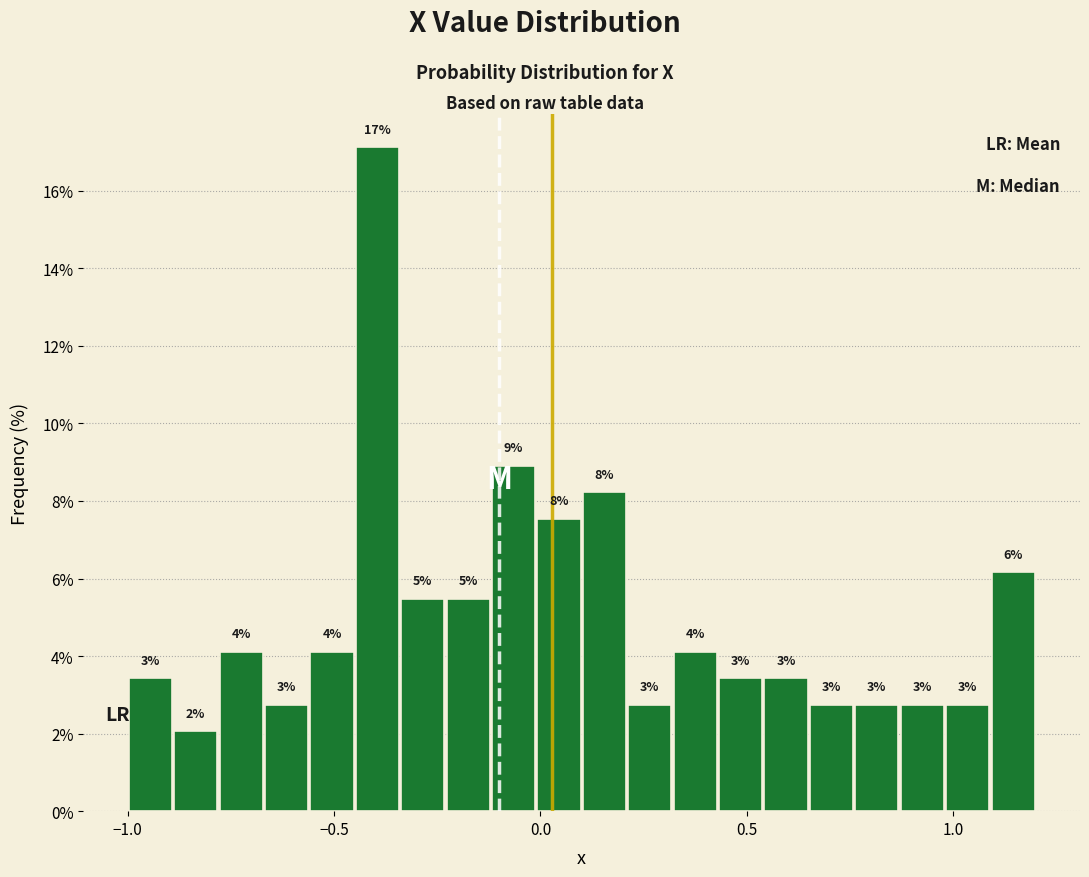

Around what value on the x-axis is the tallest bar? Give the approximate position of its centre, as read against the axis.

-0.40